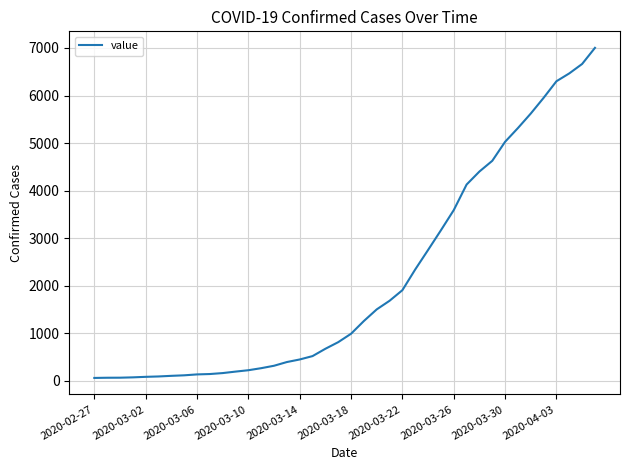

What is the difference between the maximum and minimum values?

6939